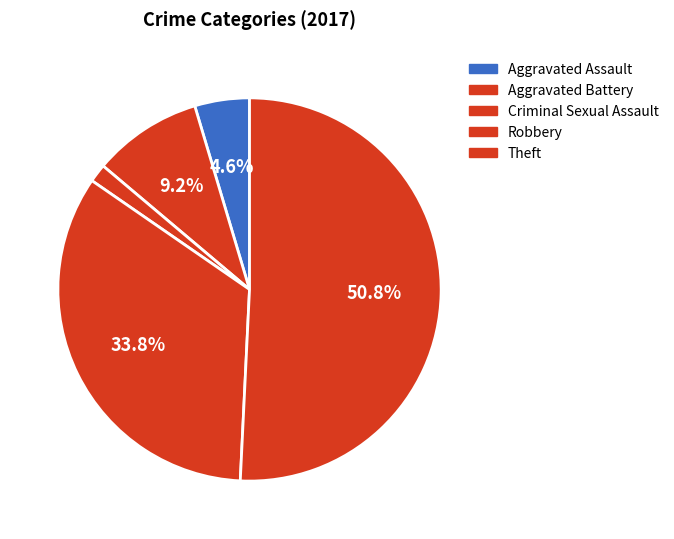

Do Robbery and Aggravated Assault together represent more than half of the pie?

No